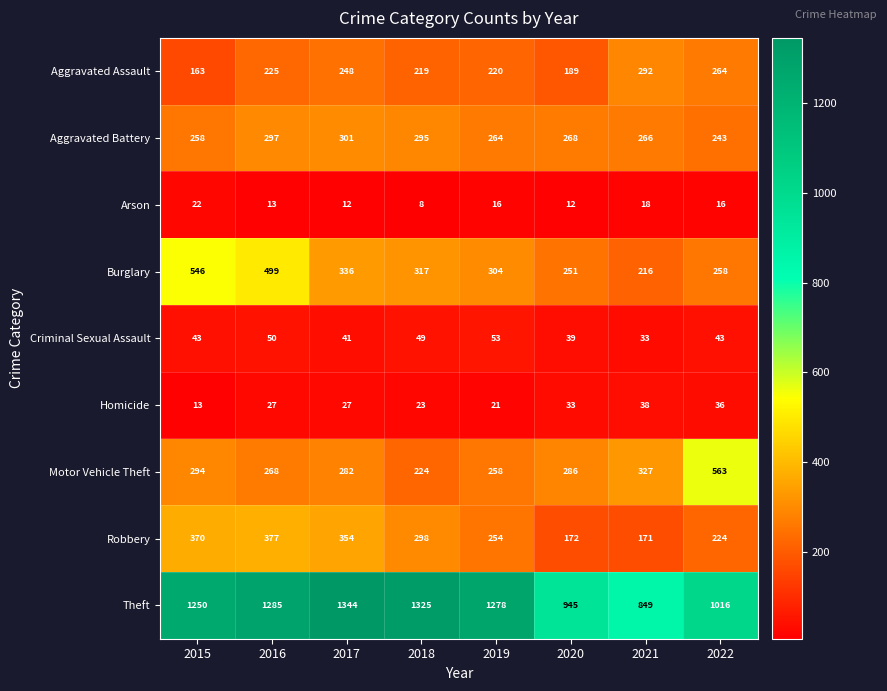

What is the difference between the maximum and minimum values in the Criminal Sexual Assault series?

20